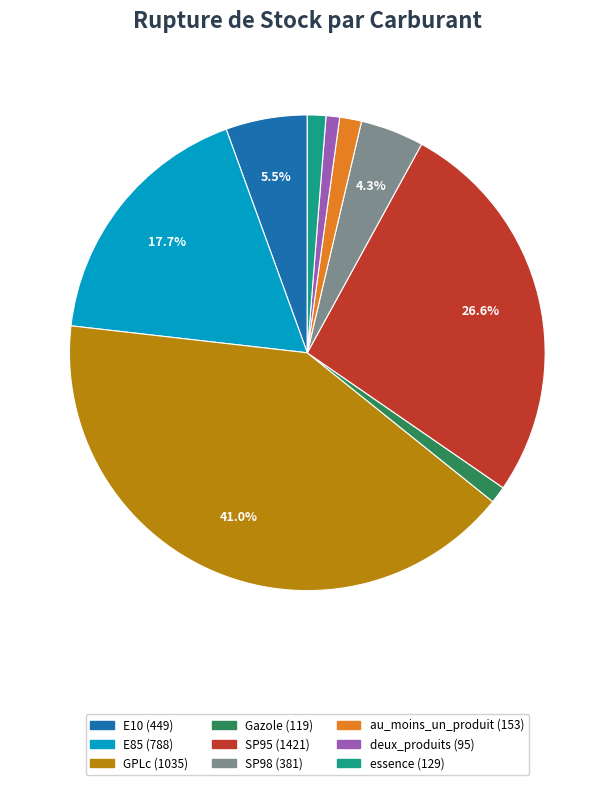

How many slices are in this pie chart?

9